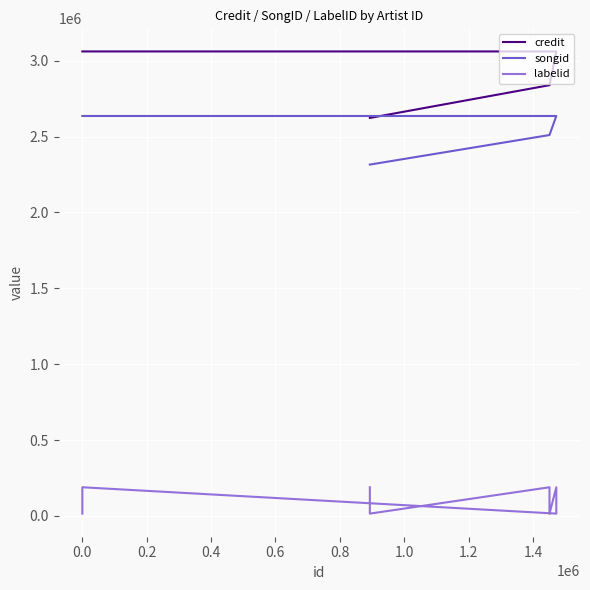

What is the difference between the highest and lowest values at 0.2?

2649669